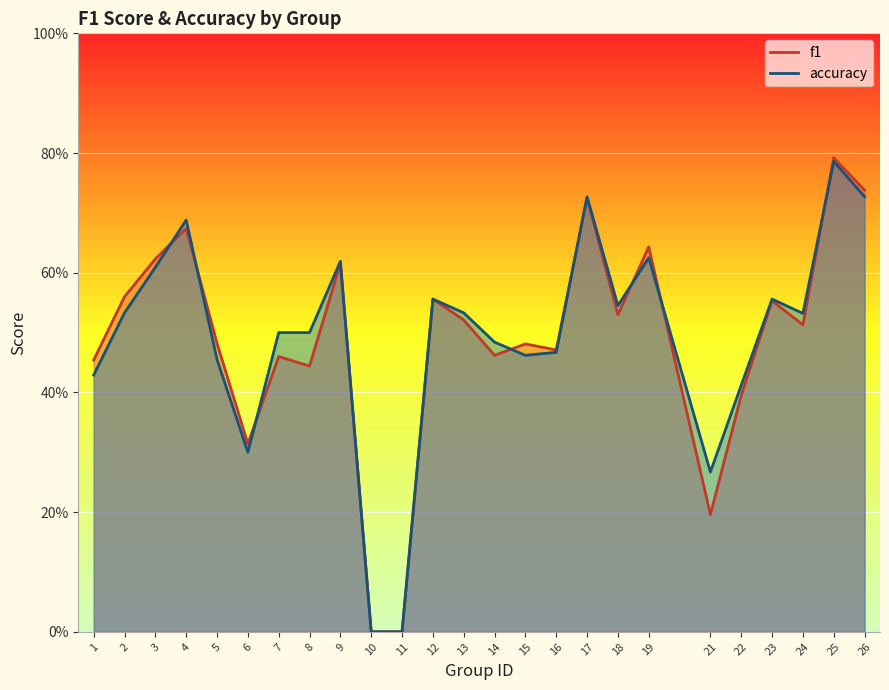

True or false: f1 has more than 1 interior local peaks.

True